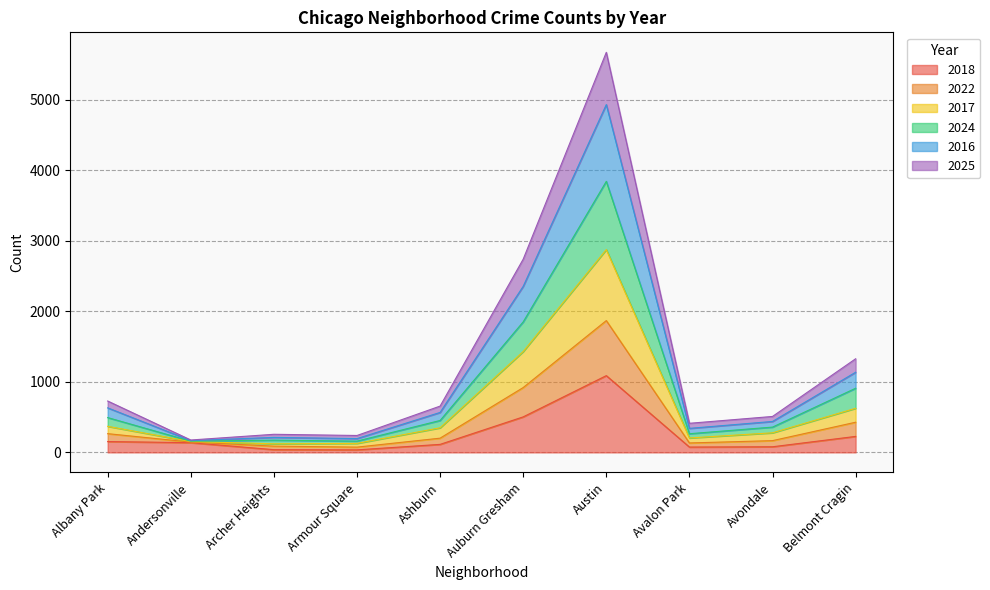

Does the chart have visible grid lines?

Yes